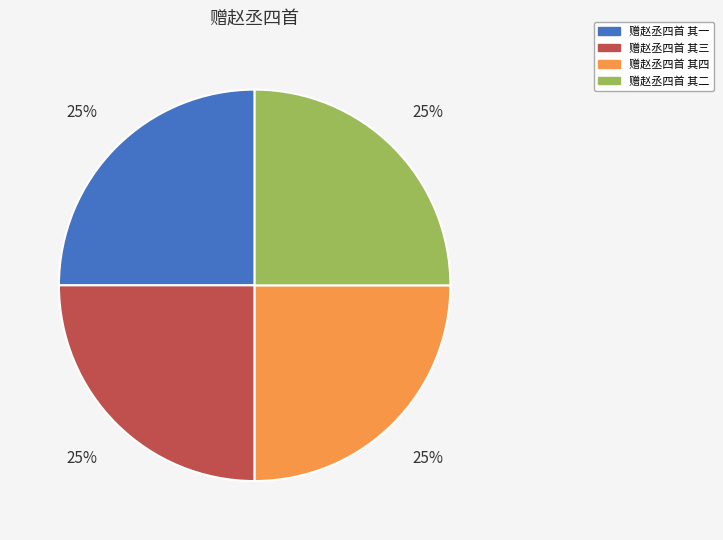

To the nearest percent, what is the combined percentage of 赠赵丞四首 其二 and 赠赵丞四首 其四?

50%